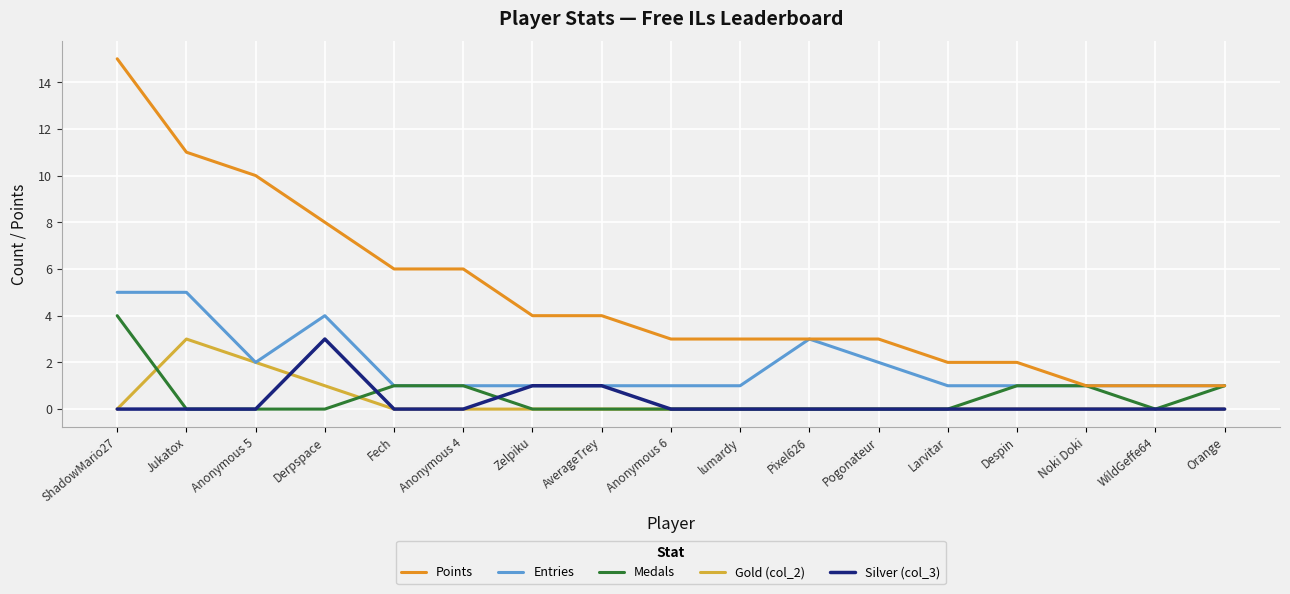

True or false: Silver (col_3) and Points cross at least once.

False